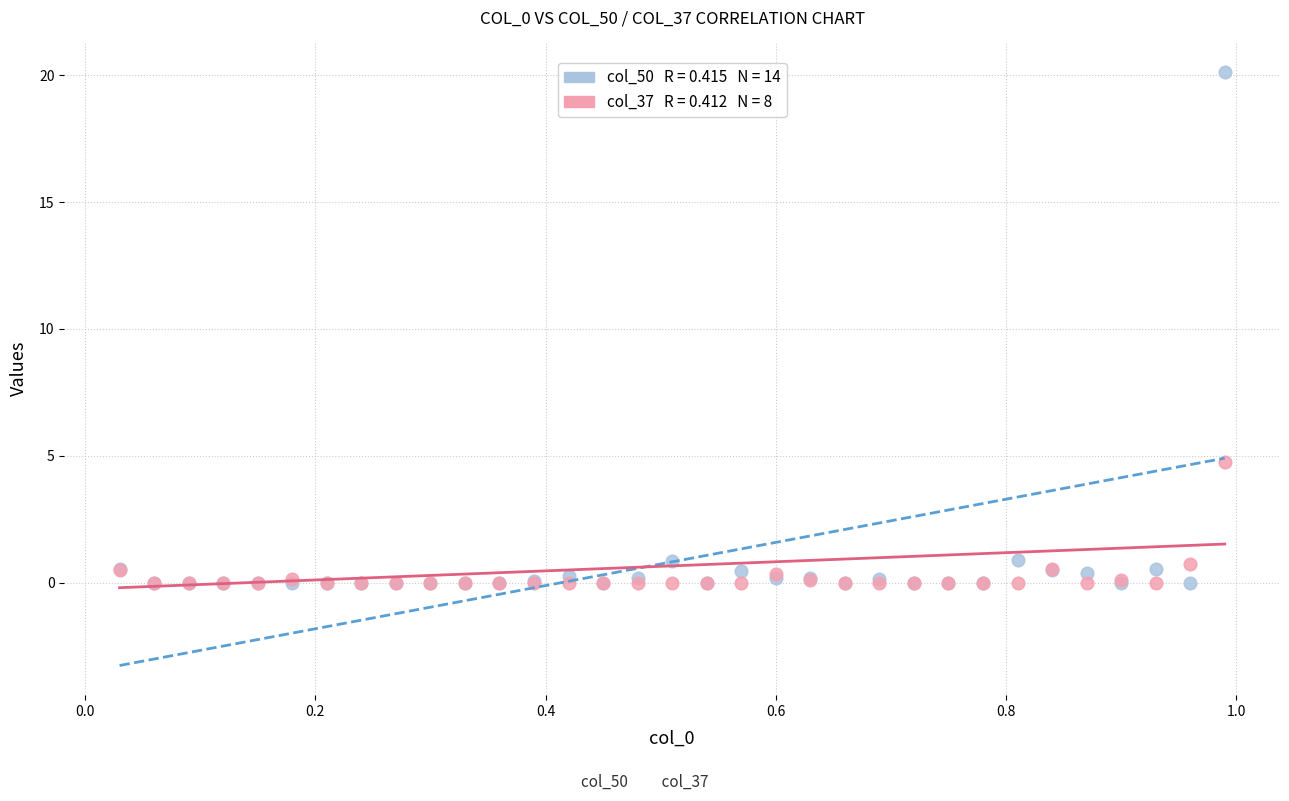

Across all series, what Y value is closest to 10?

4.8